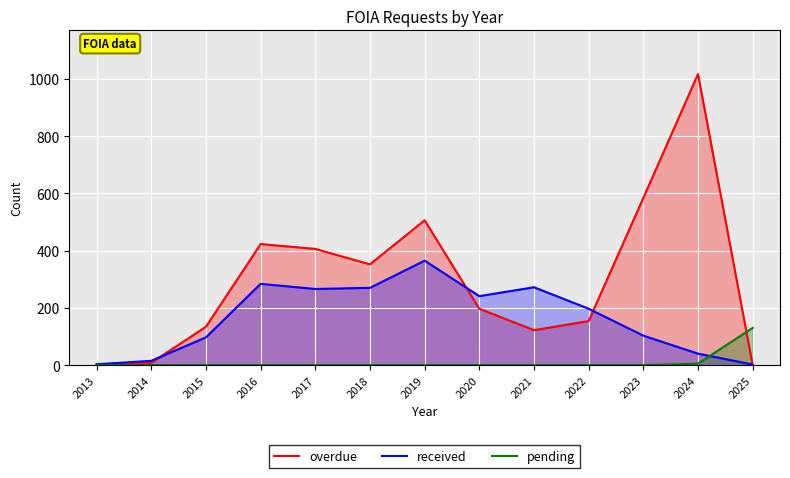

At how many categories does at least one series exceed 21?

11